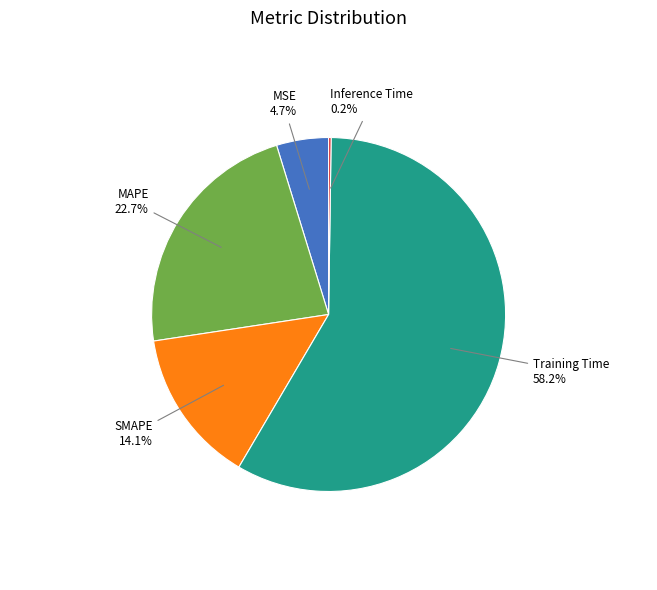

Is there any slice that represents more than half of the pie?

Yes